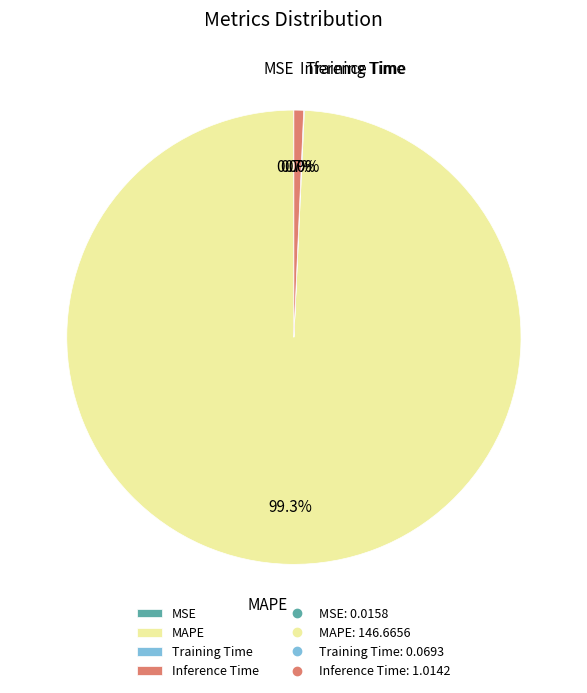

Which slice is the largest?

MAPE